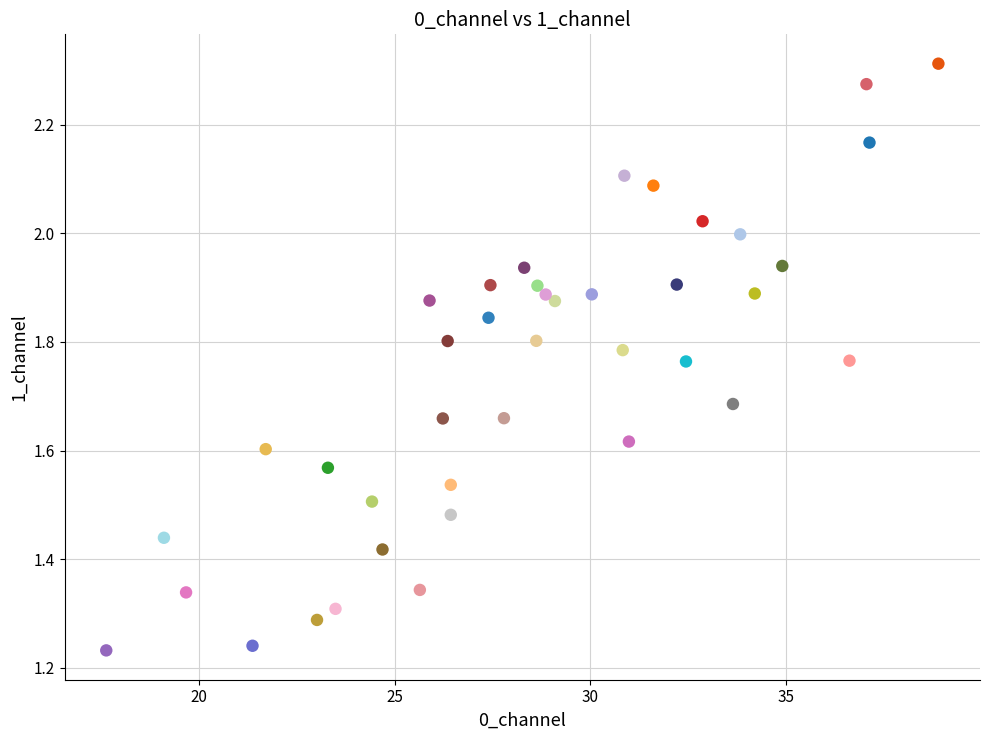

What is the range of Y values (max minus min)?

1.1